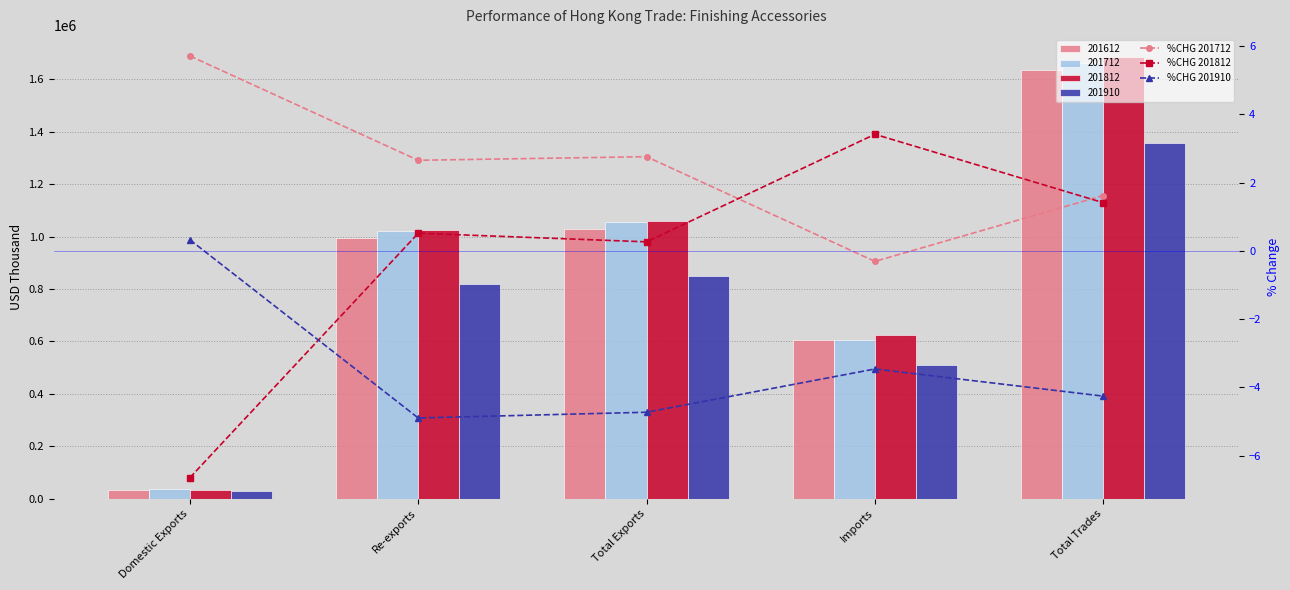

True or false: %CHG 201712 has a value of 5.7 at Domestic Exports.

True